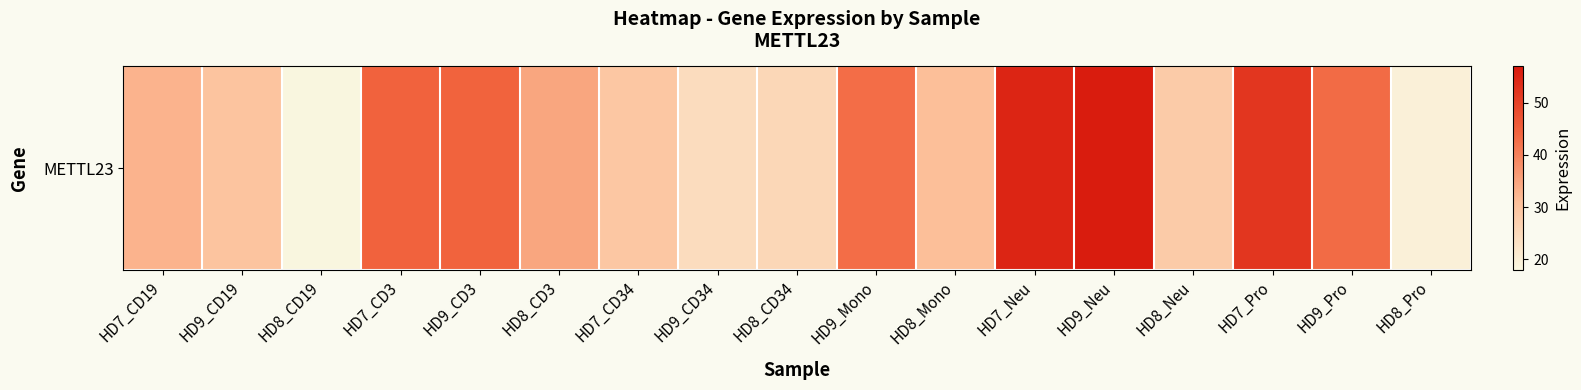

Which has a higher value, HD9_CD34 or HD9_CD3?

HD9_CD3